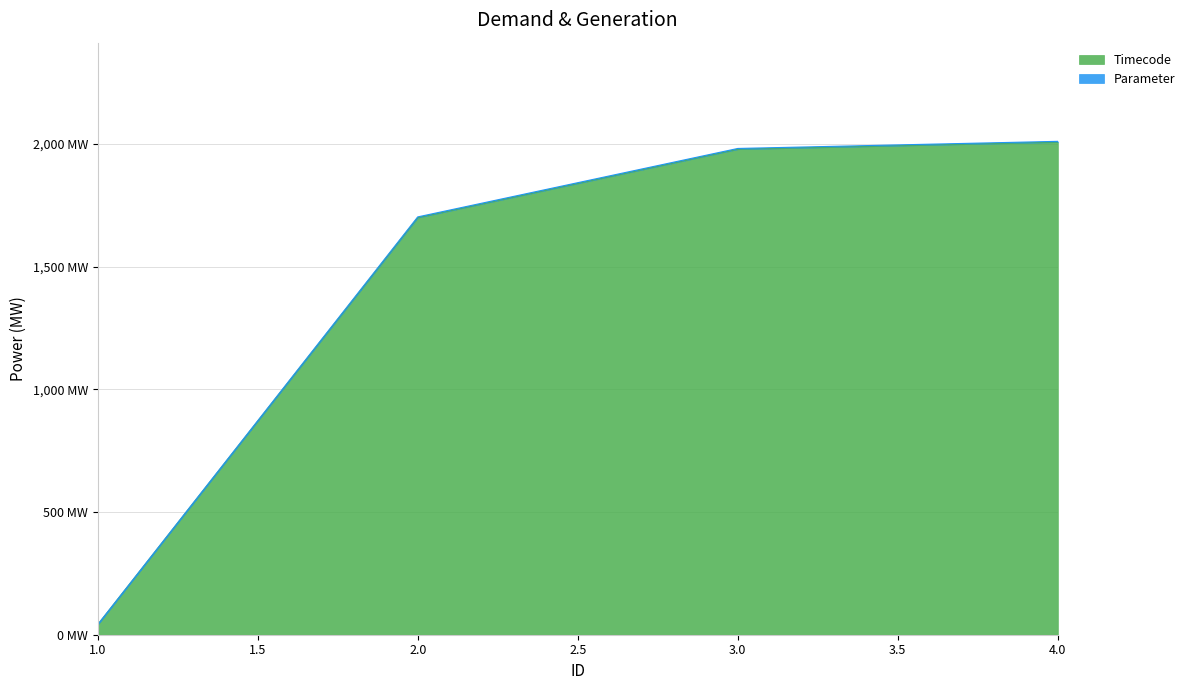

True or false: Timecode has a value of 1700 at 2.

True